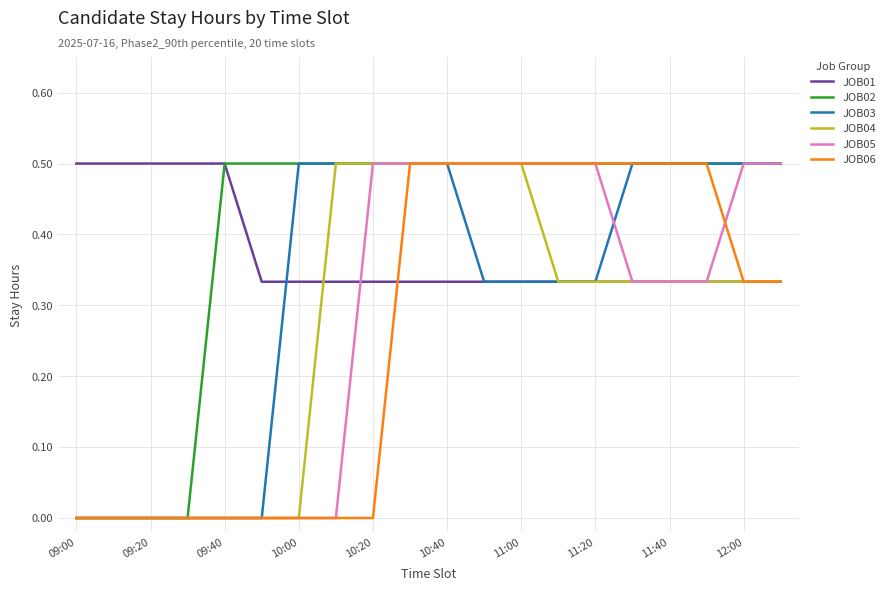

What is the sum of all JOB04 values?

5.3